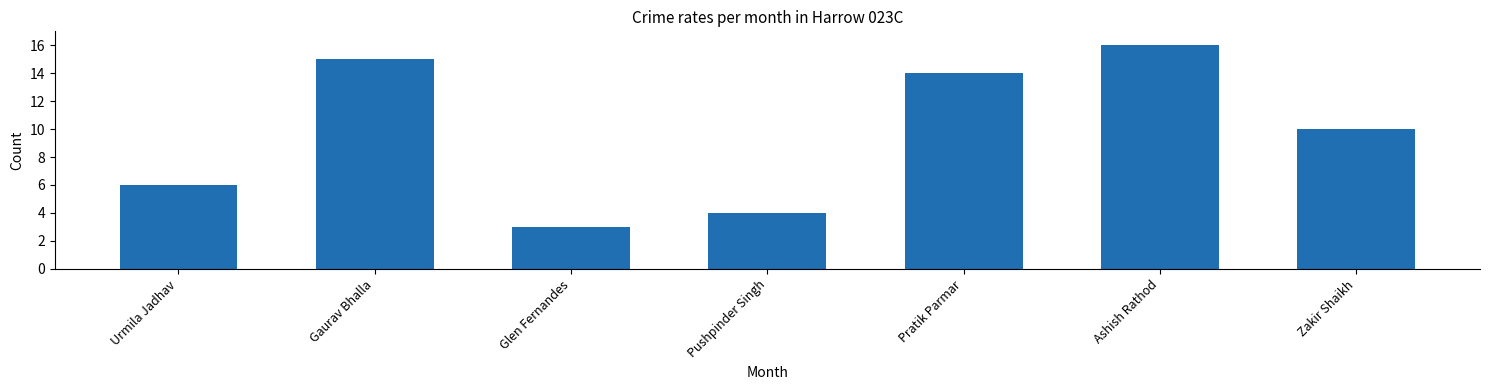

Reading left to right, transcribe all the data shown in this chart.

6	15	3	4	14	16	10